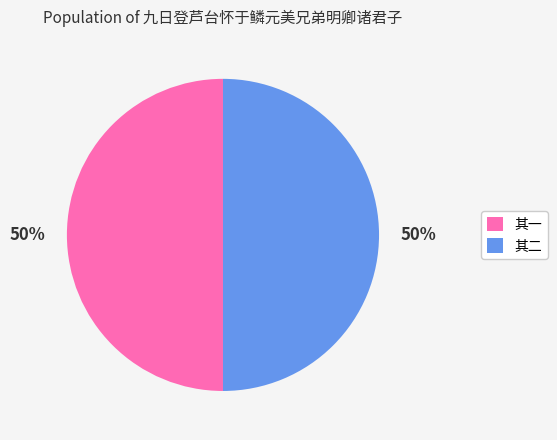

What percentage is the 其一 slice, to the nearest percent?

50%